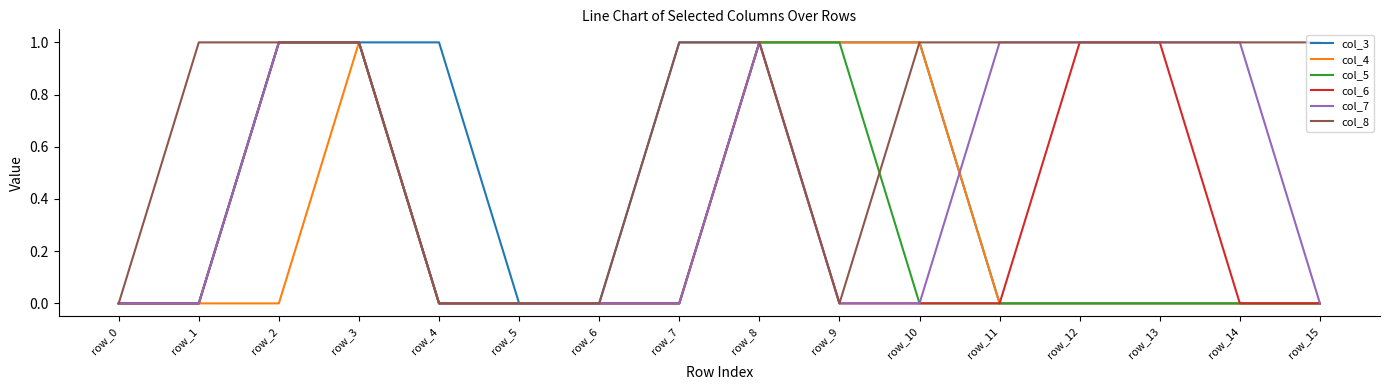

How many series are shown in this chart?

6